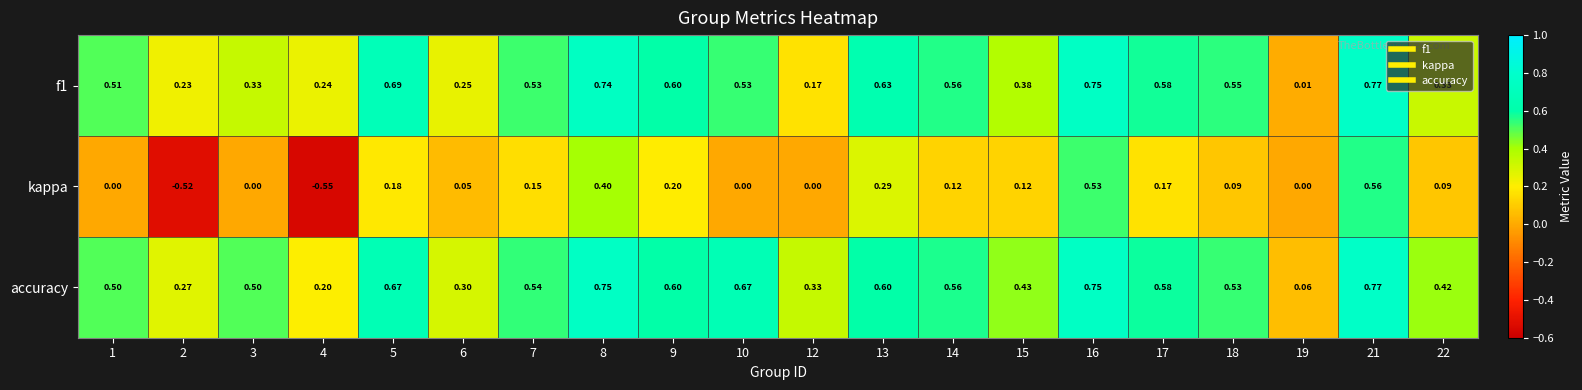

Is the value of kappa at 2 greater than the value of accuracy at 3?

No